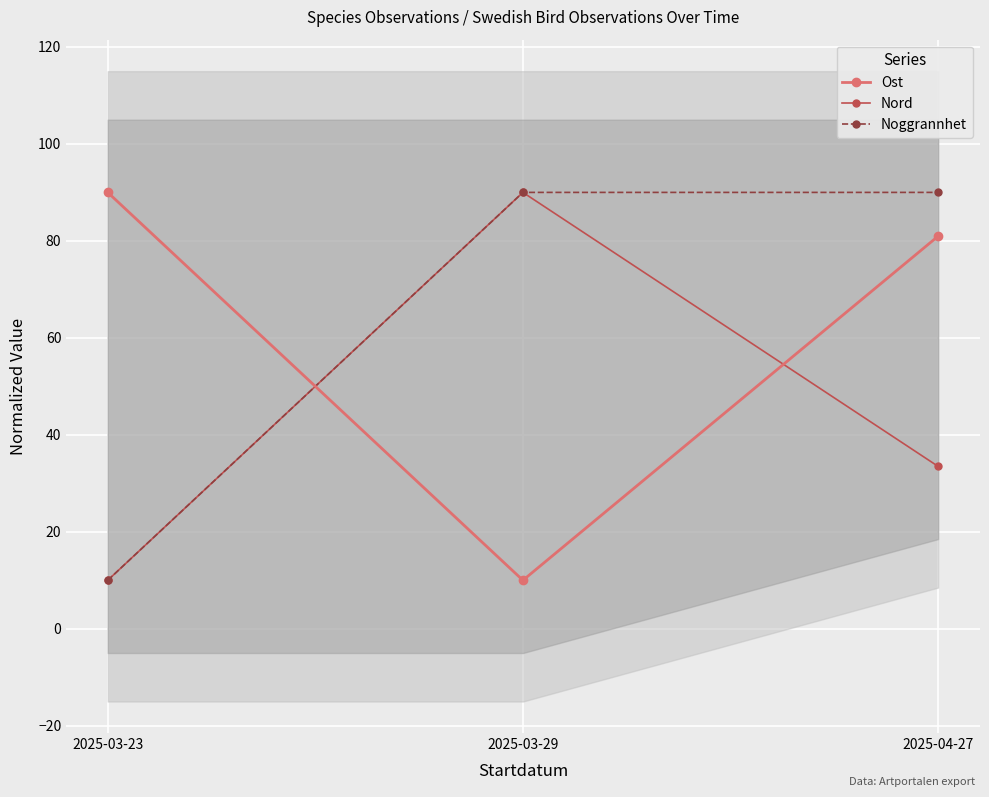

Reading left to right, what are all the values shown in this chart?

Ost: 2025-03-23=90.0	2025-03-29=10.0	2025-04-27=81.0
Nord: 2025-03-23=10.0	2025-03-29=90.0	2025-04-27=33.5
Noggrannhet: 2025-03-23=10.0	2025-03-29=90.0	2025-04-27=90.0